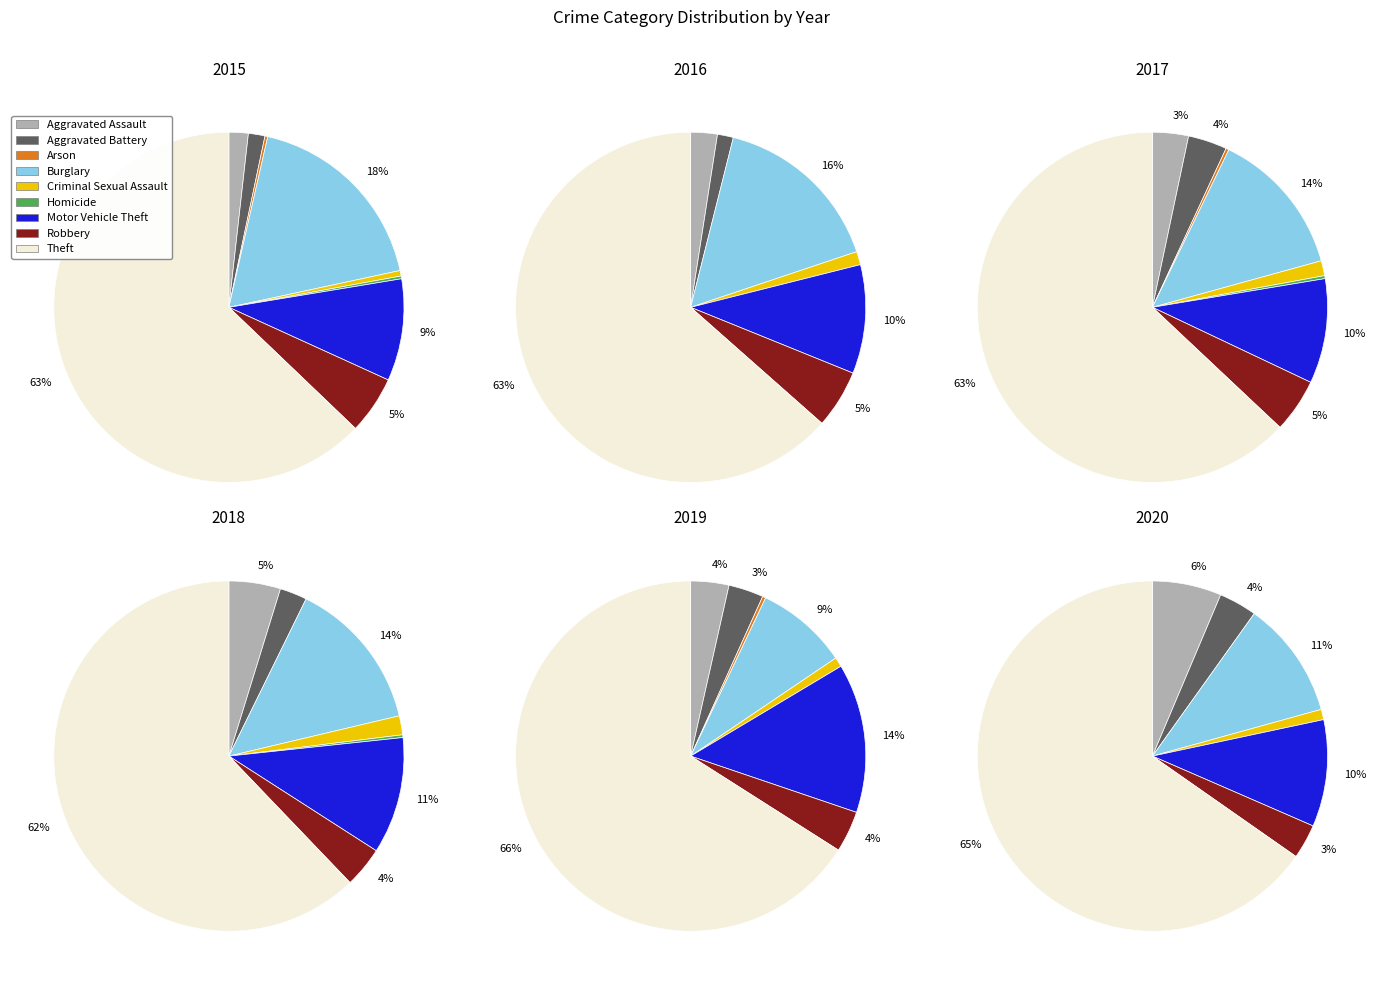

Which slice represents more than half of the pie?

Theft